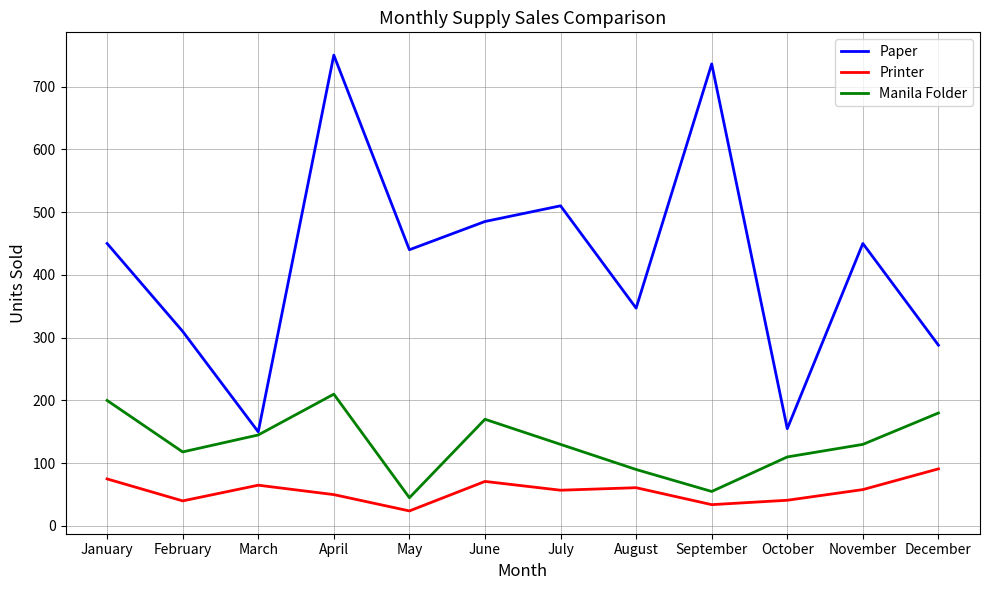

What is the sum of all Paper values?

5071